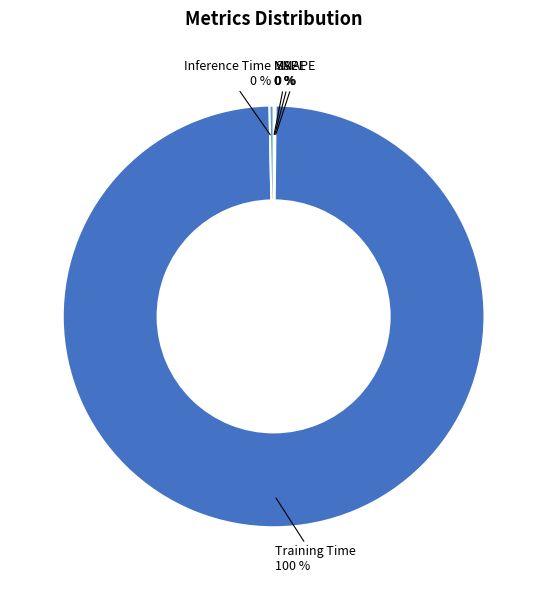

Is there a majority slice in this chart?

Yes